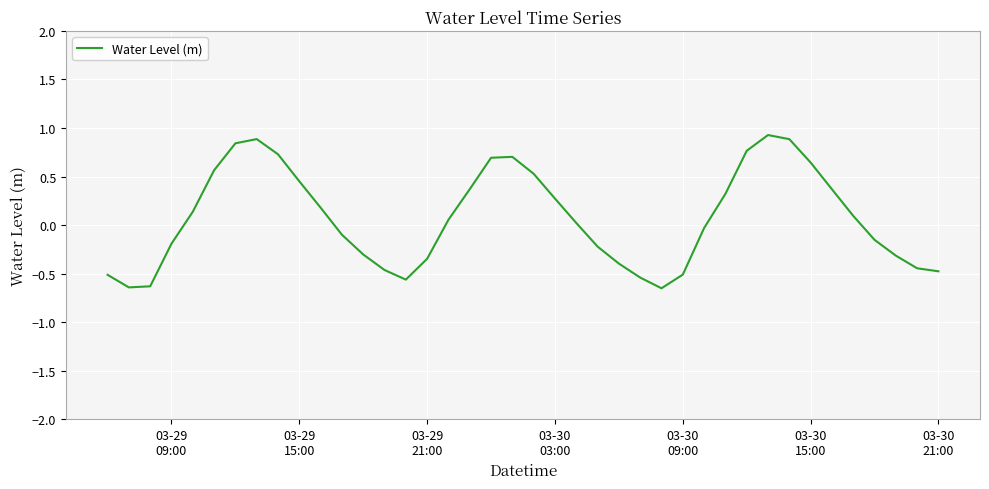

What is the difference between the maximum and minimum values?

1.6